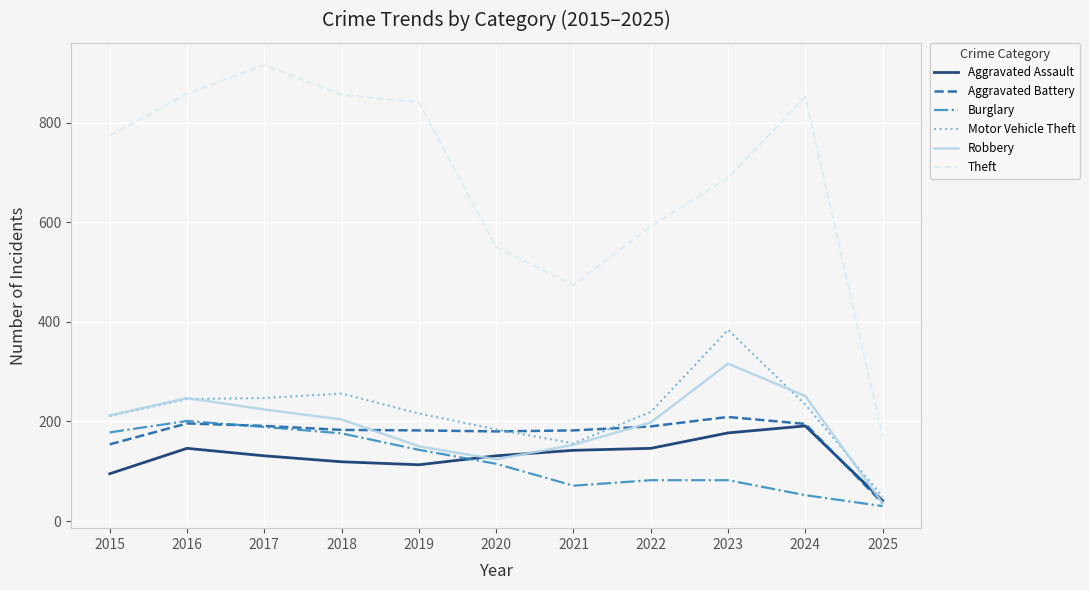

How many values in the Robbery series are below 204?

5